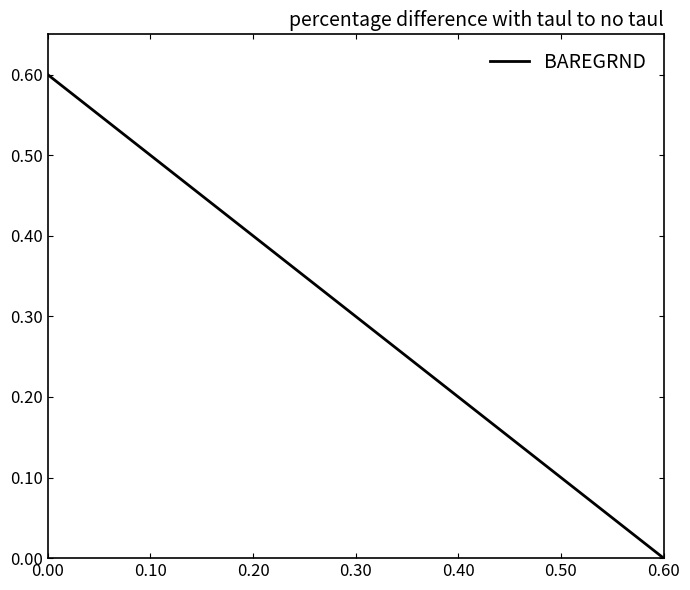

At which category does the chart reach its minimum across all series?

0.60